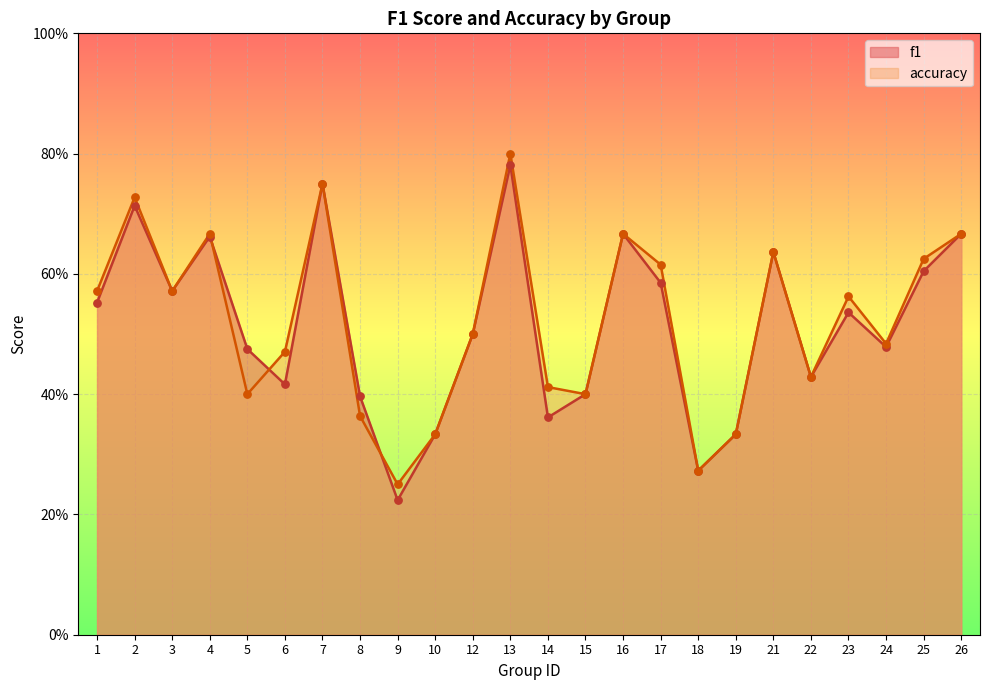

At how many categories does at least one series exceed 0?

24